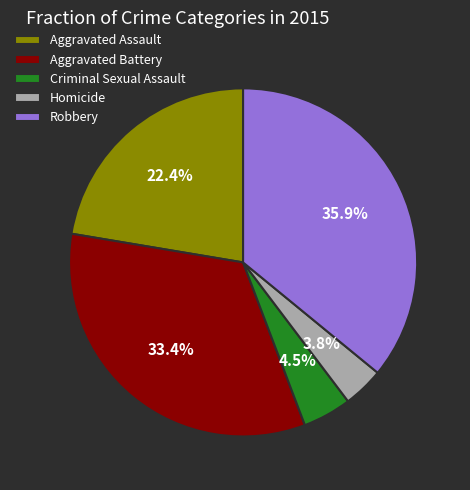

What is the ratio of the value at Aggravated Battery to the value at Aggravated Assault?

1.5